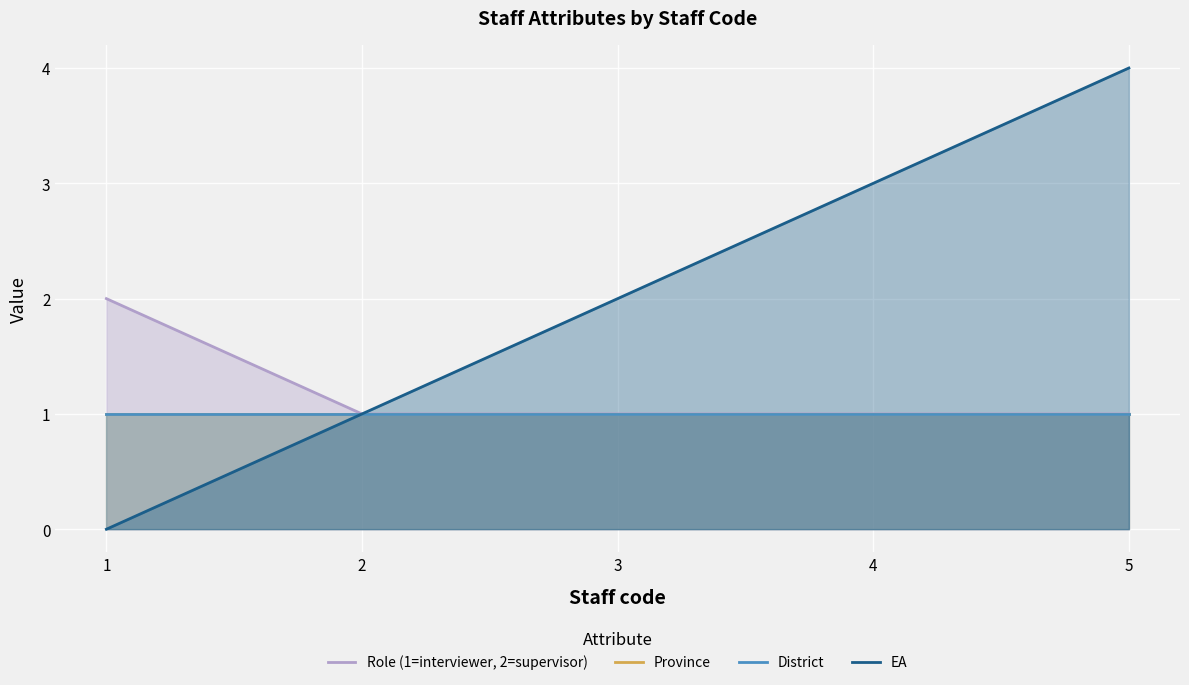

Reading right to left, what are all the values shown in this chart?

Role (1=interviewer, 2=supervisor): 5=1	4=1	3=1	2=1	1=2
Province: 5=1	4=1	3=1	2=1	1=1
District: 5=1	4=1	3=1	2=1	1=1
EA: 5=4	4=3	3=2	2=1	1=0